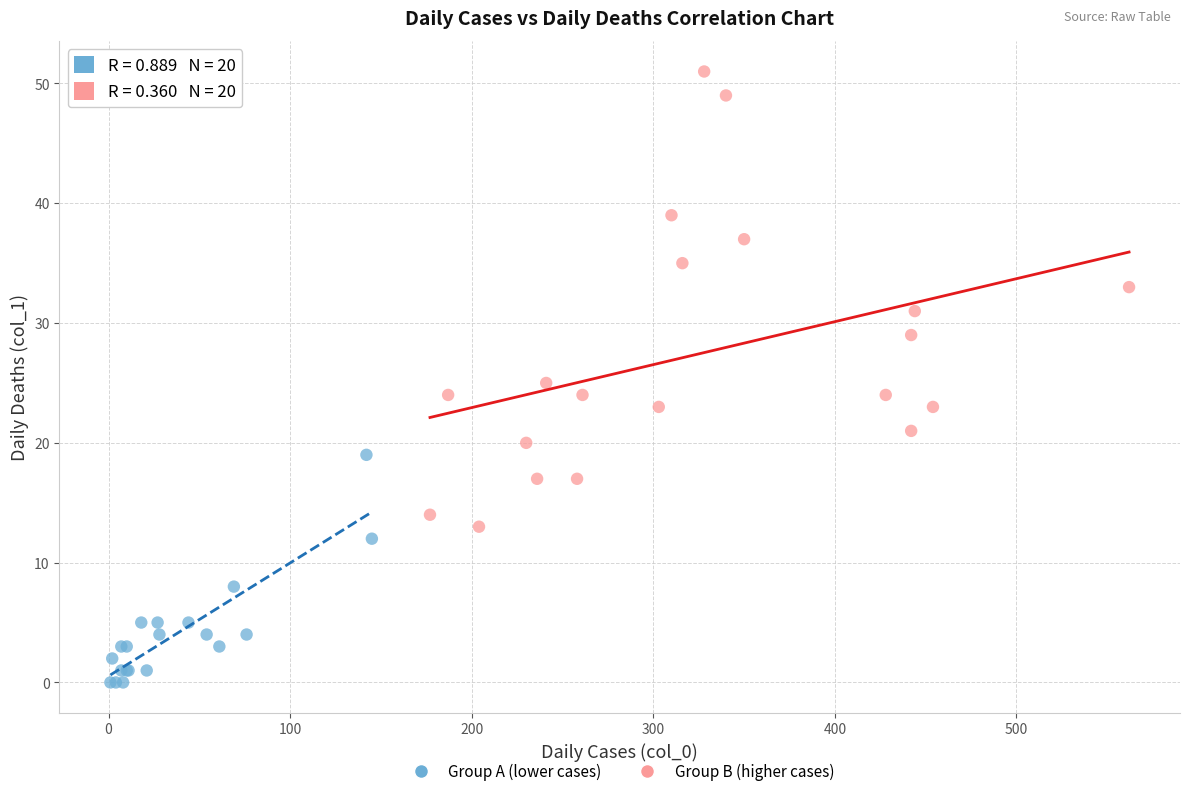

What are all the series names shown in the legend?

Group A (lower cases), Group B (higher cases)